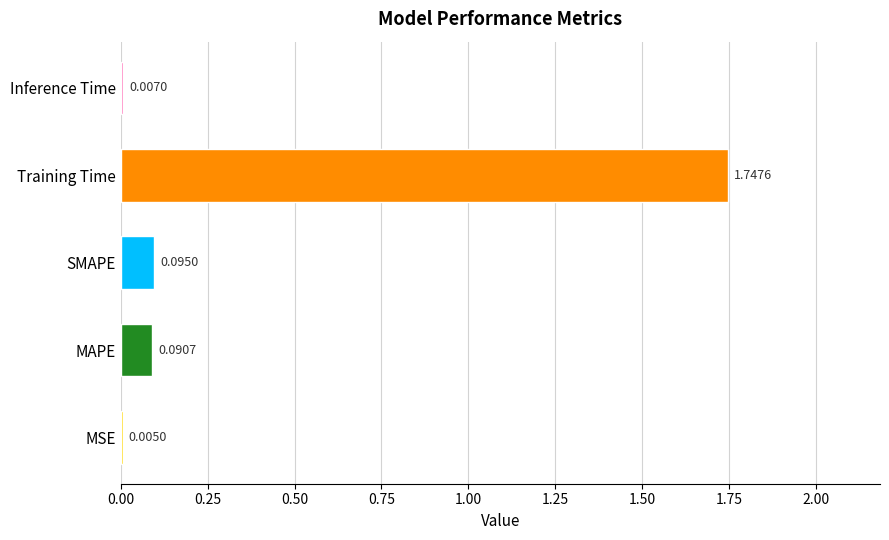

How many data points does each series have?

5